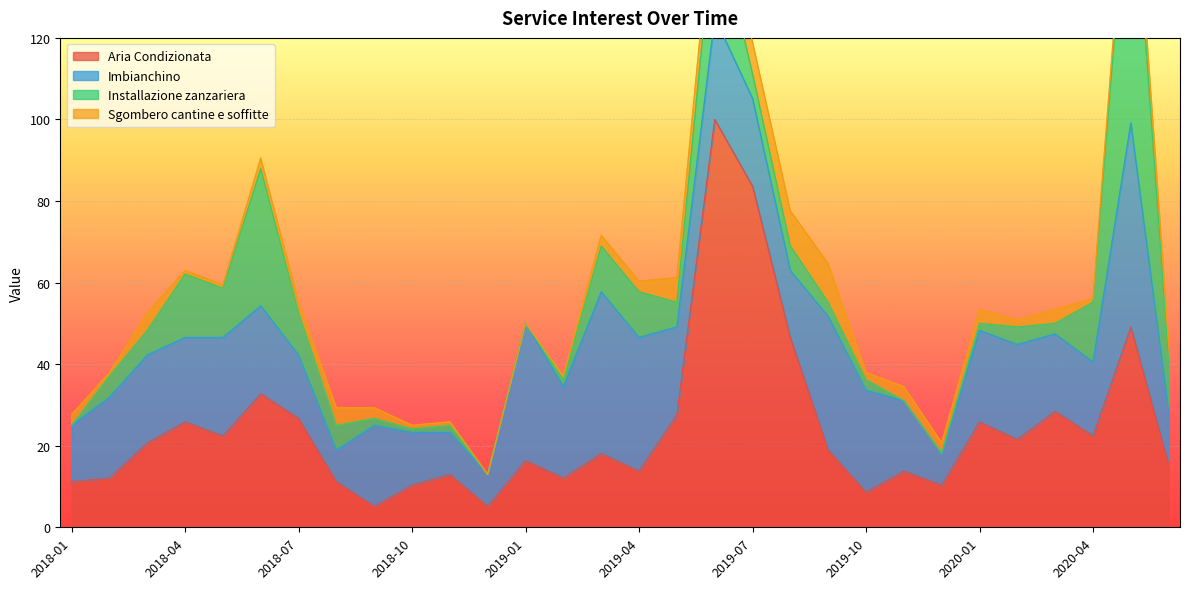

Which series has the largest total across all categories?

Aria Condizionata